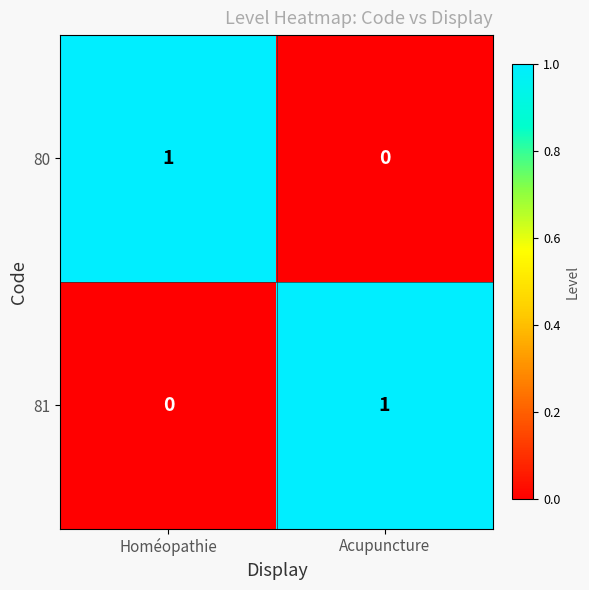

The value of 80 at Homéopathie is 1. True or false?

True